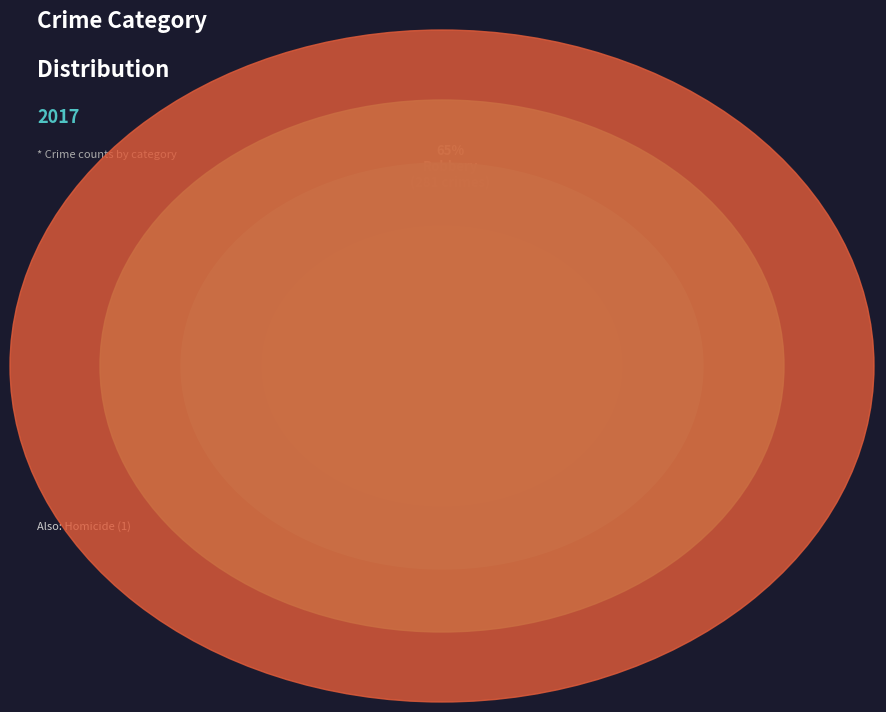

Rank the categories by value from lowest to highest.

Homicide, Criminal Sexual Assault, Aggravated Assault, Aggravated Battery, Robbery